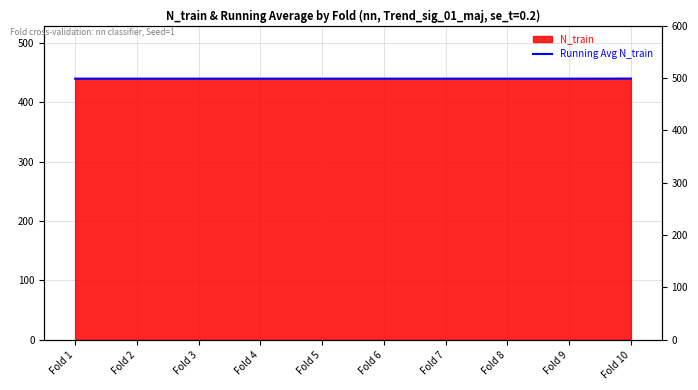

Which label corresponds to the smallest value in the chart?

Fold 1